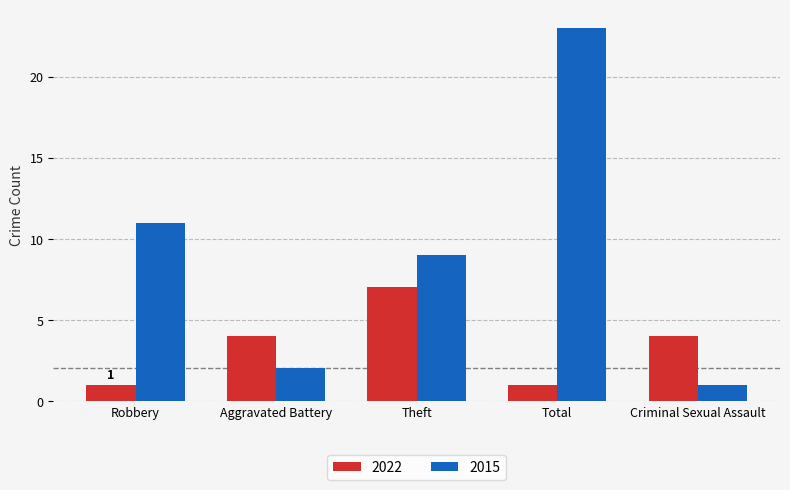

What are all the series names shown in the legend?

2022, 2015